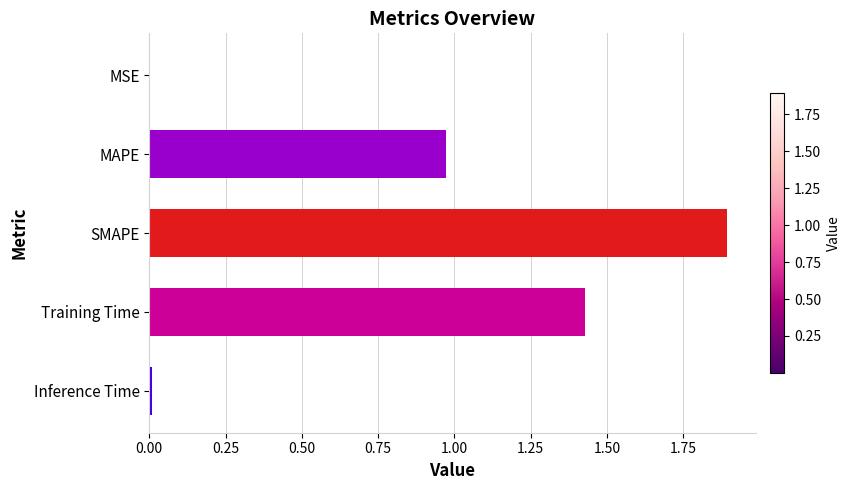

Count the number of categories in the chart.

5